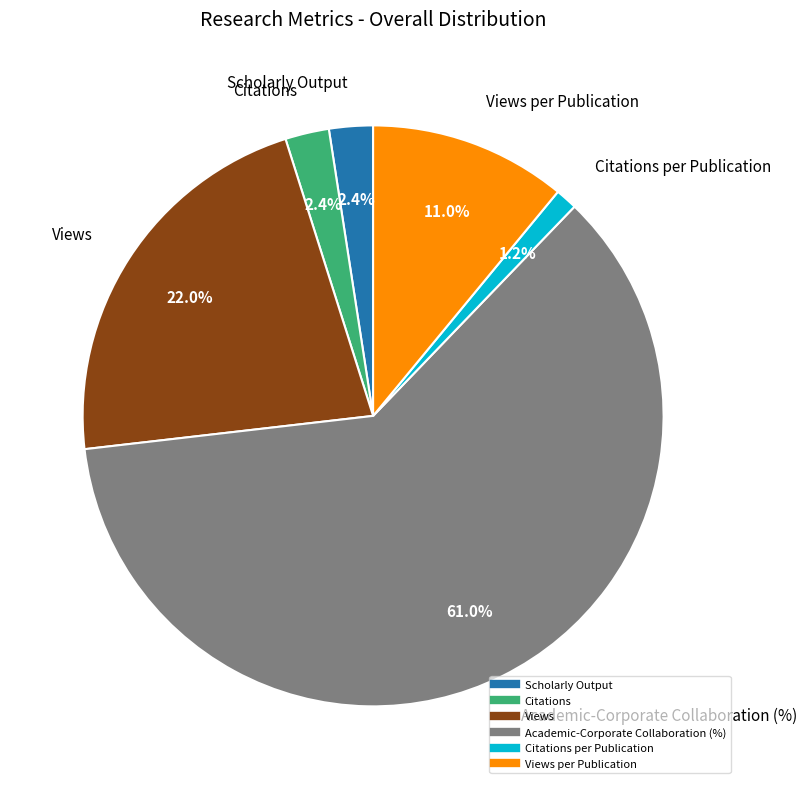

Does any single category account for the majority?

Yes